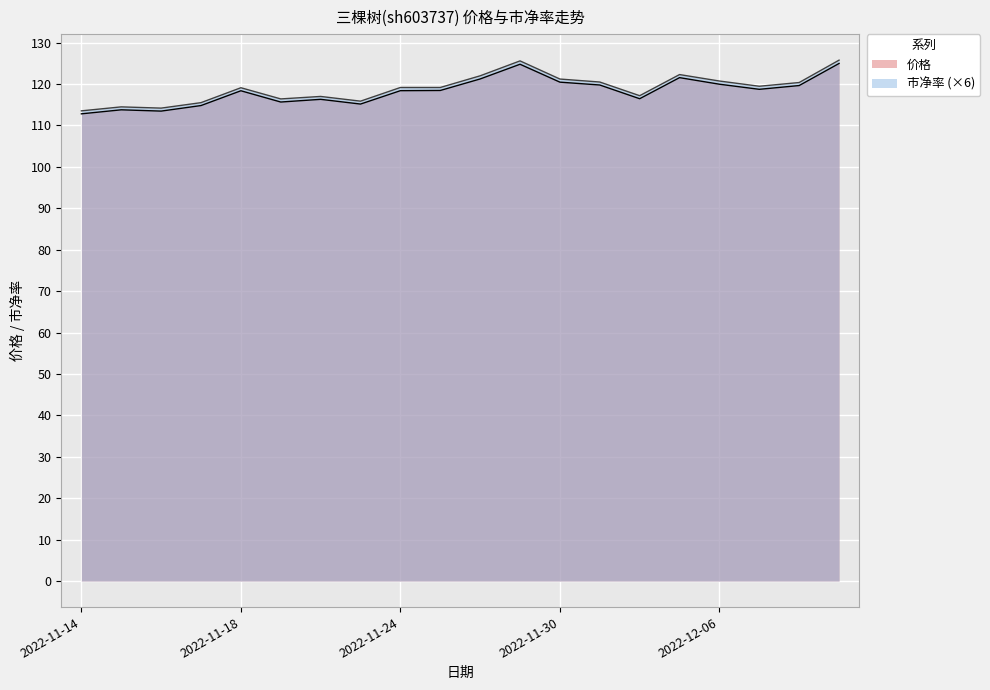

Which series has the largest total across all categories?

市净率